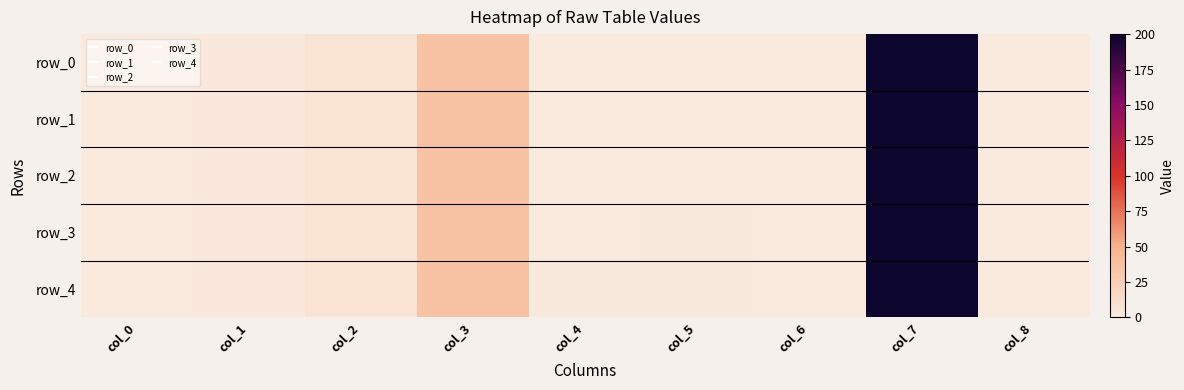

The value of row_2 at col_2 is 11.1. True or false?

False